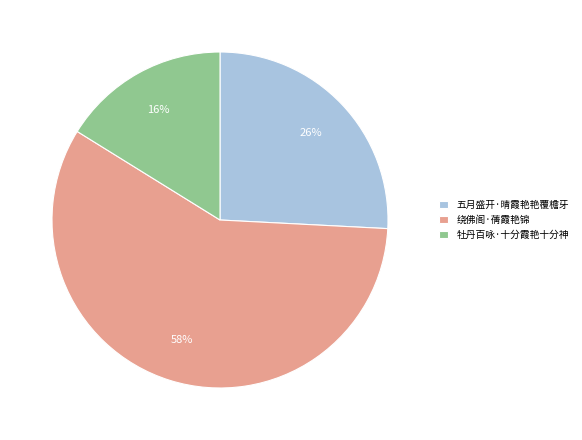

How many slices are in this pie chart?

3